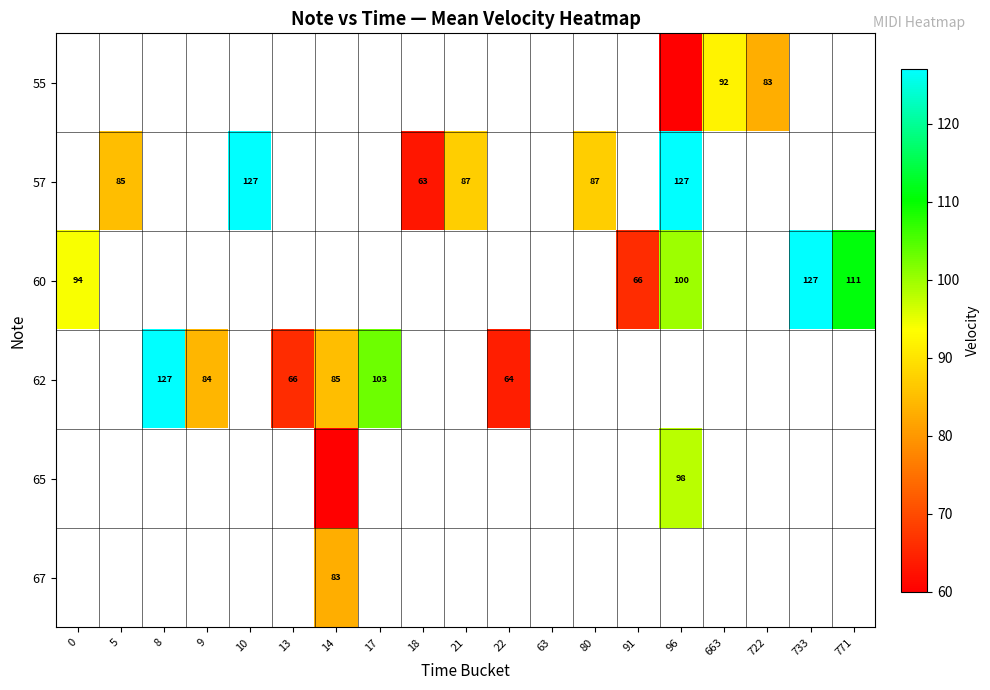

True or false: 57 has a value of 41.1 at 5.

False